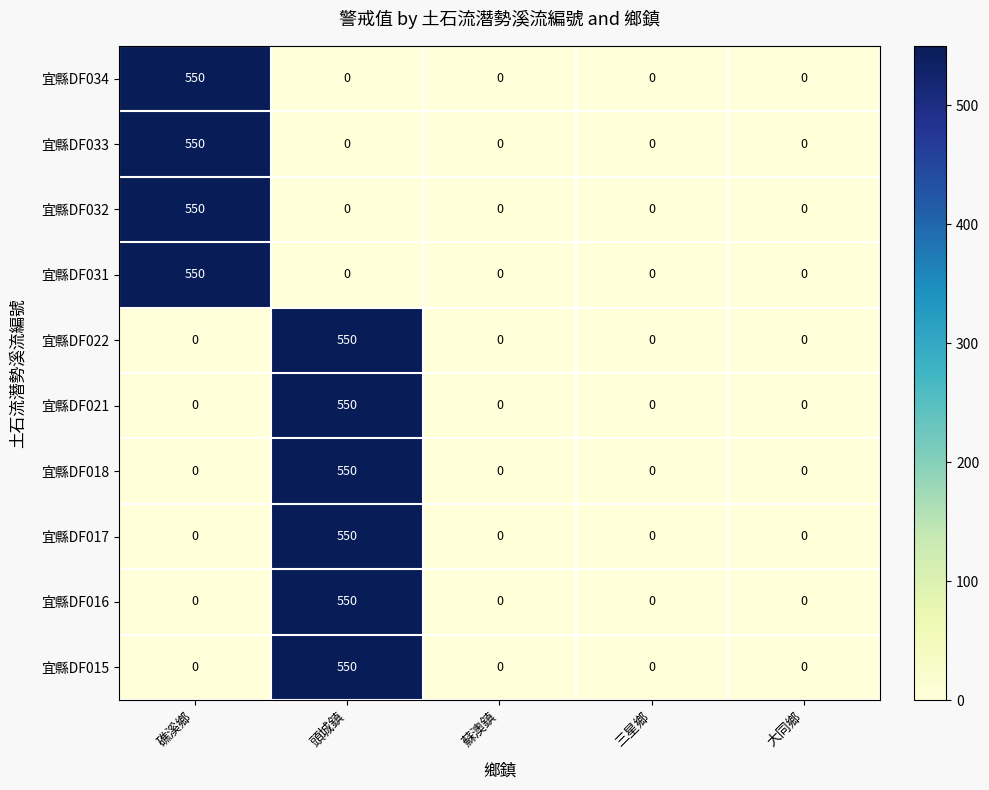

What is the highest value of the 宜縣DF034 series?

550